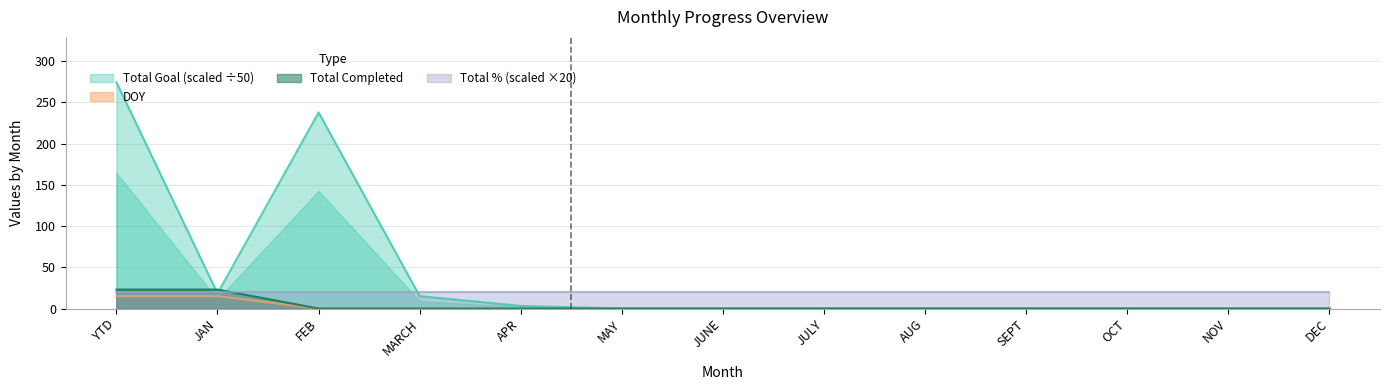

True or false: Total Goal and Total Completed intersect in this chart.

False